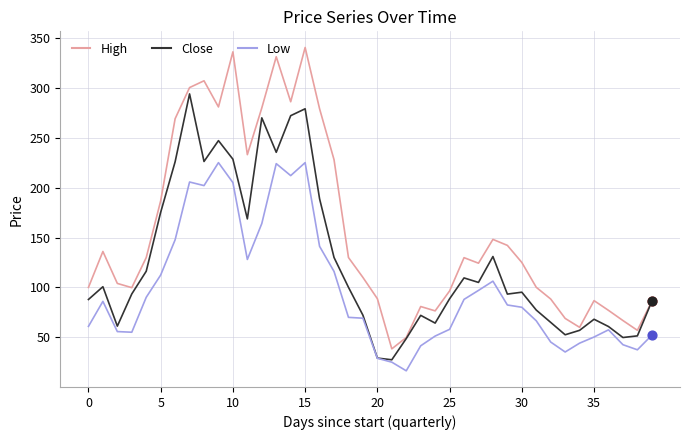

Which series has the largest range (max minus min)?

High